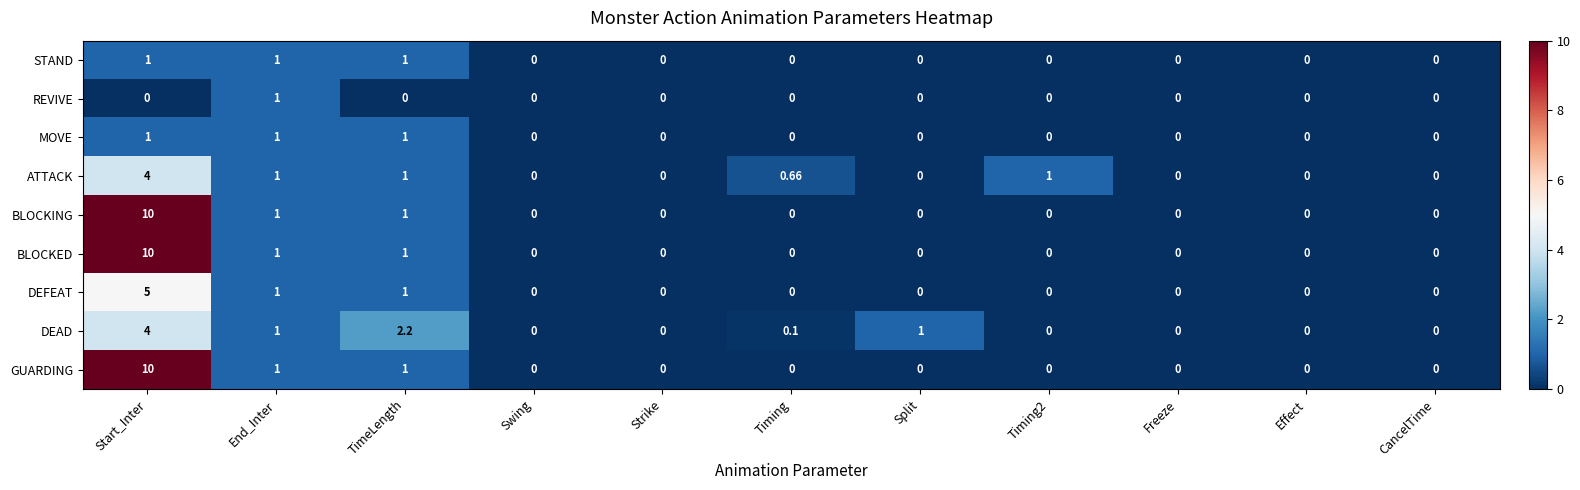

Is the value of DEAD at CancelTime greater than the value of BLOCKING at Start_Inter?

No